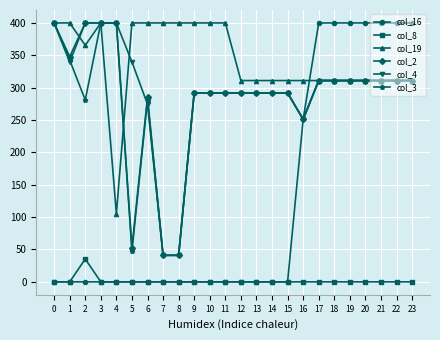

Where is col_3 nearest to the value 220?

16